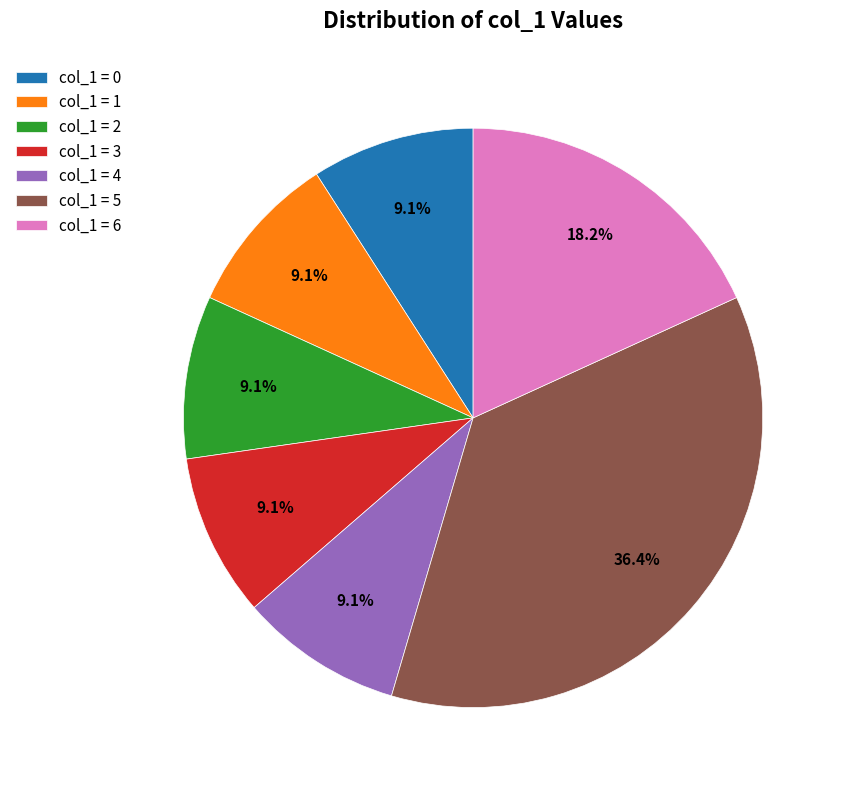

What is the largest slice in the pie chart?

col_1 = 5